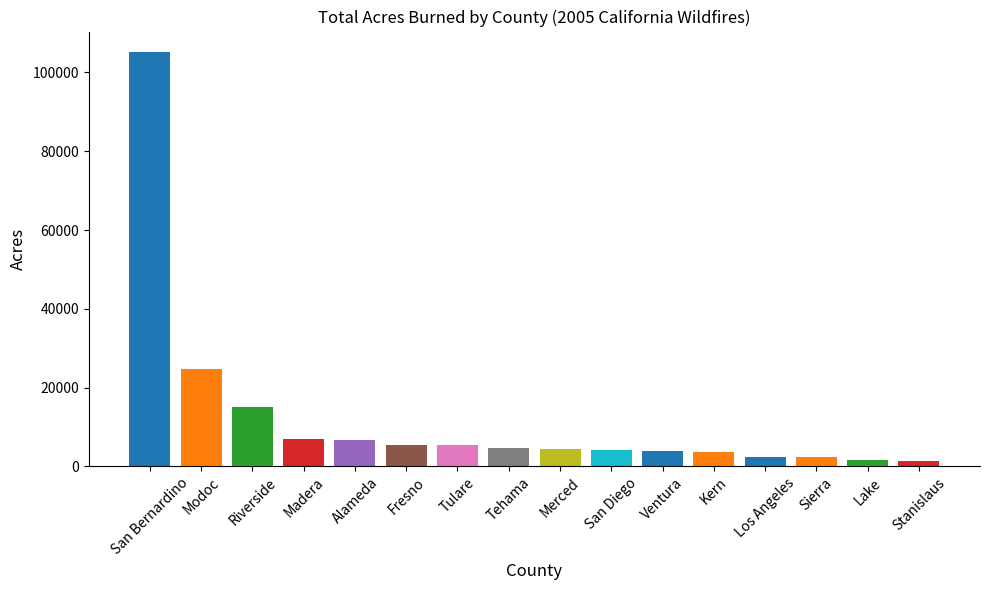

Which label corresponds to the largest value in the chart?

San Bernardino